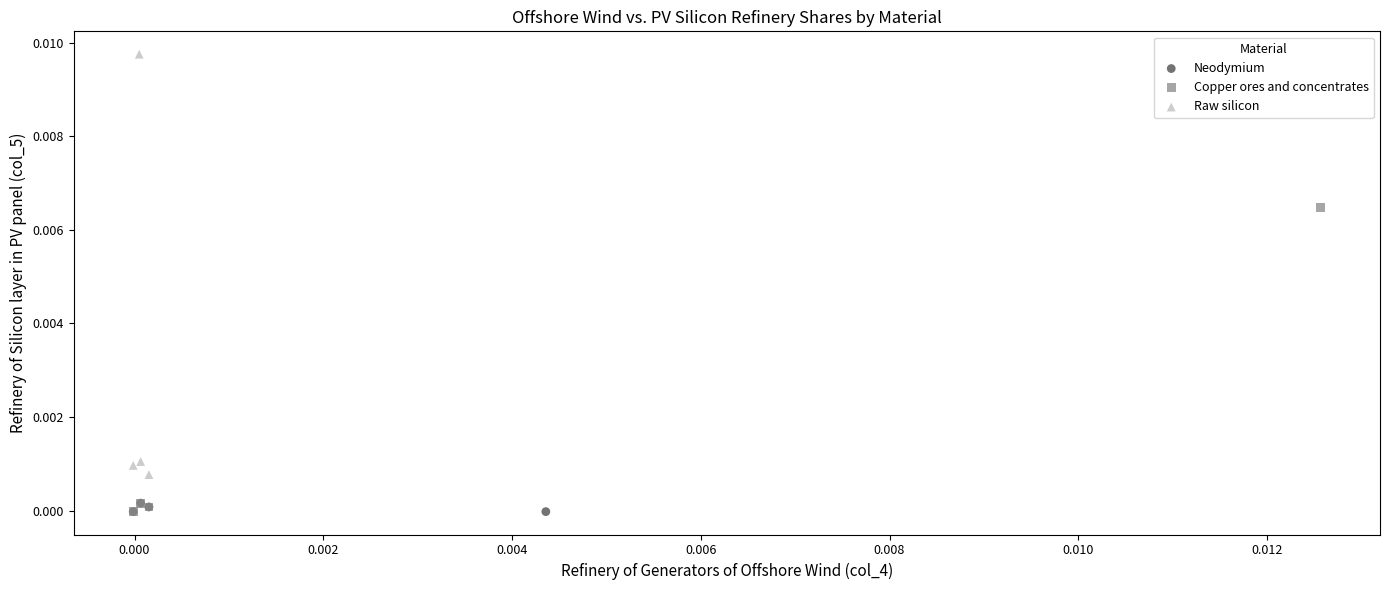

Which series has the widest spread of Y values?

Raw silicon